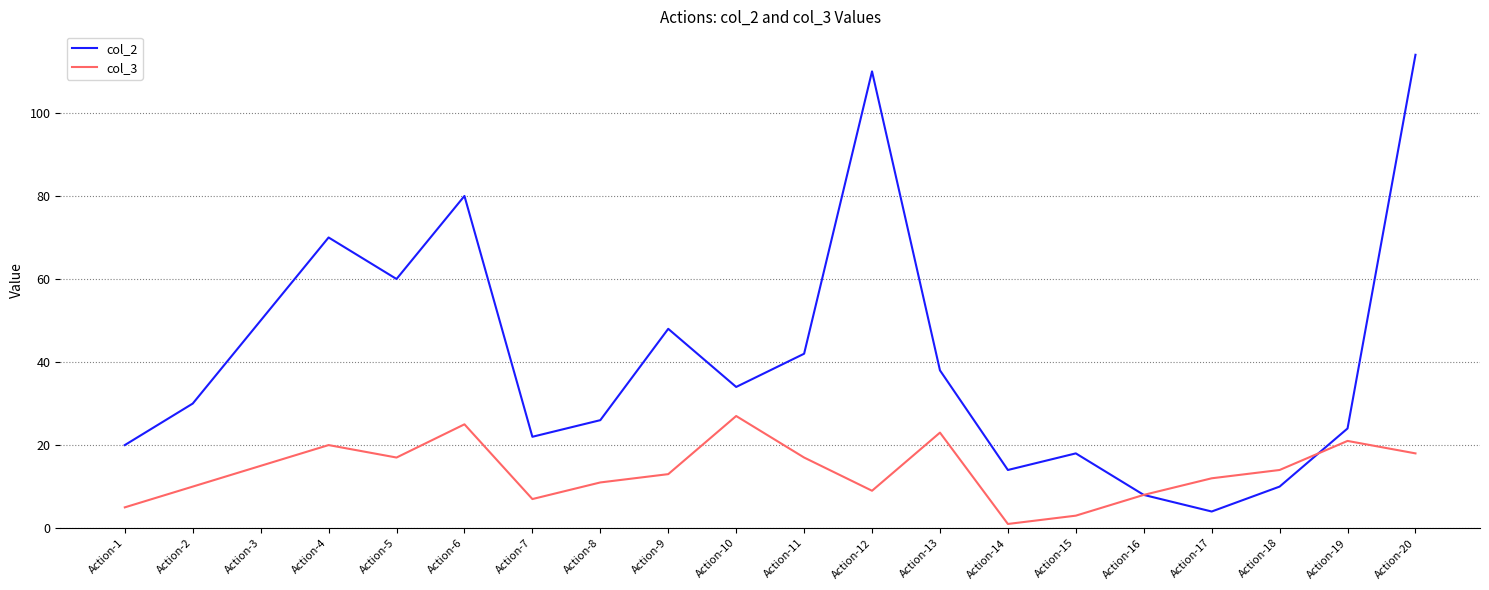

What are all the series names shown in the legend?

col_2, col_3